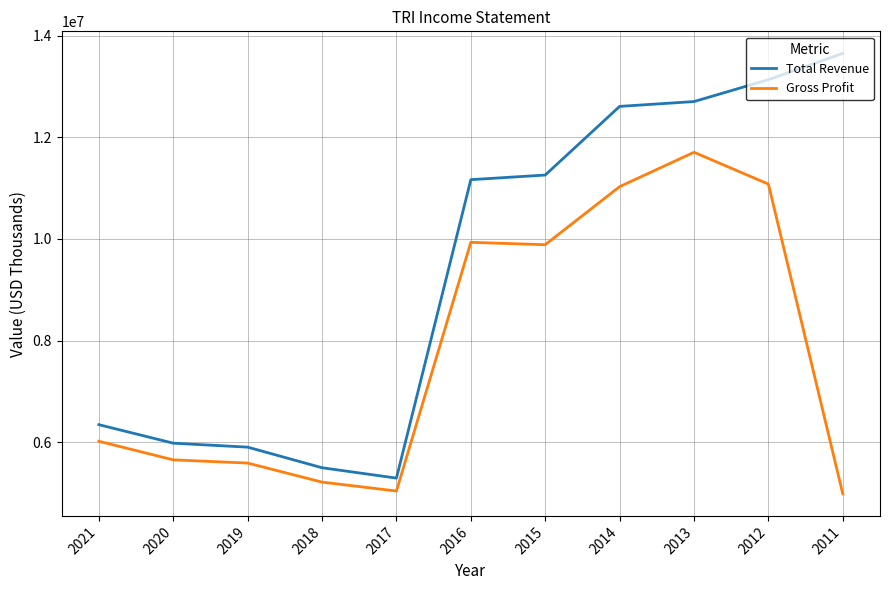

List the series in order of their peak value, highest first.

Total Revenue, Gross Profit